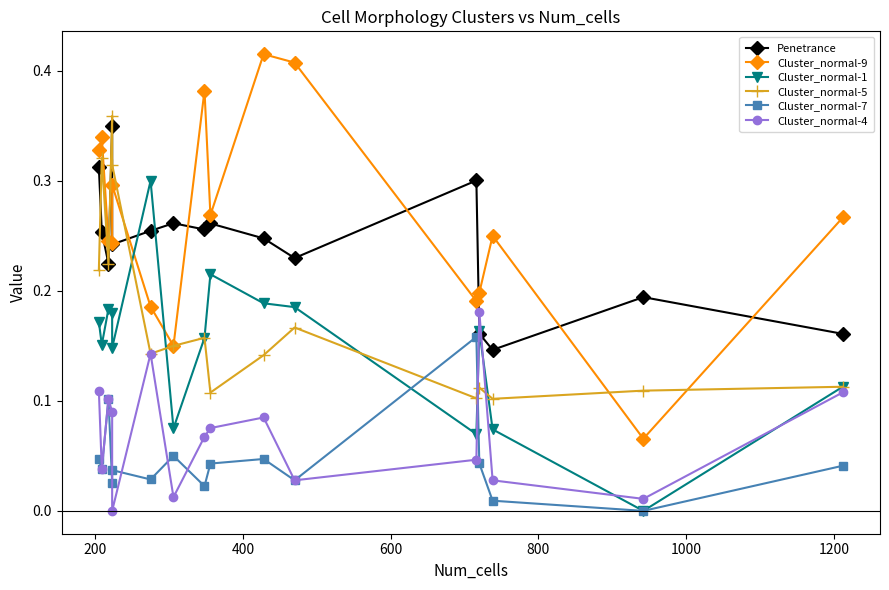

True or false: Cluster_normal-5 has a value of 0.1 at 1000.

True